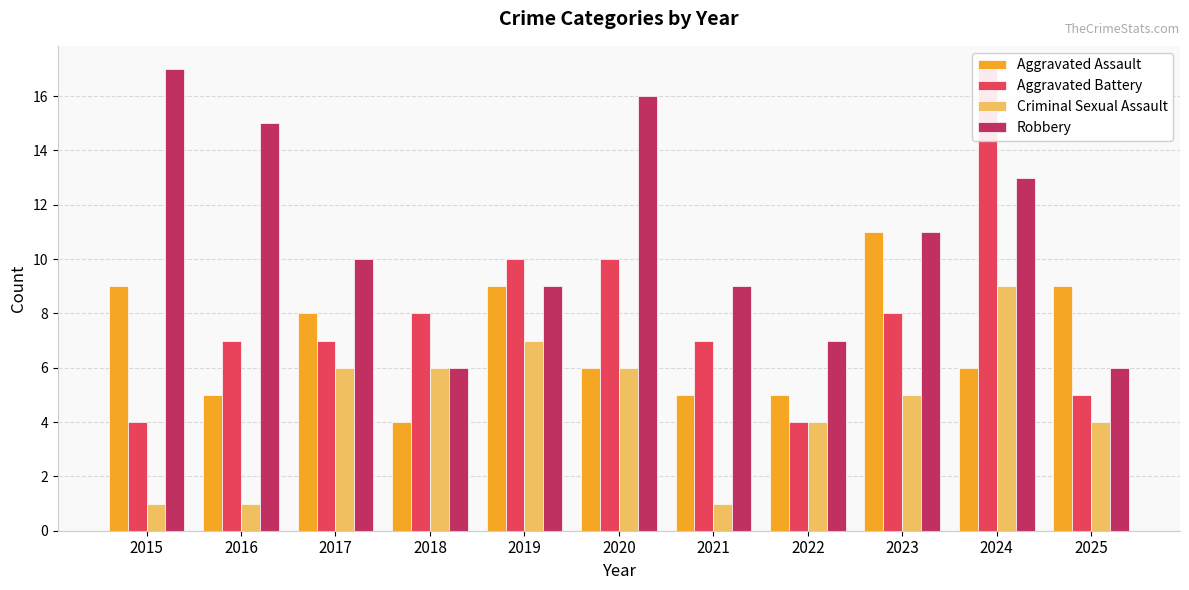

What is the sum of all Aggravated Assault values?

77